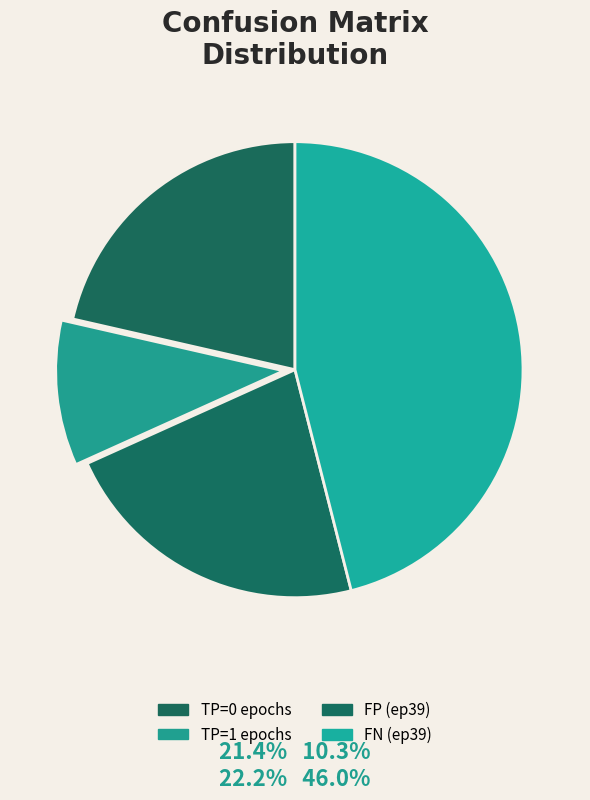

How many segments does this pie chart have?

4